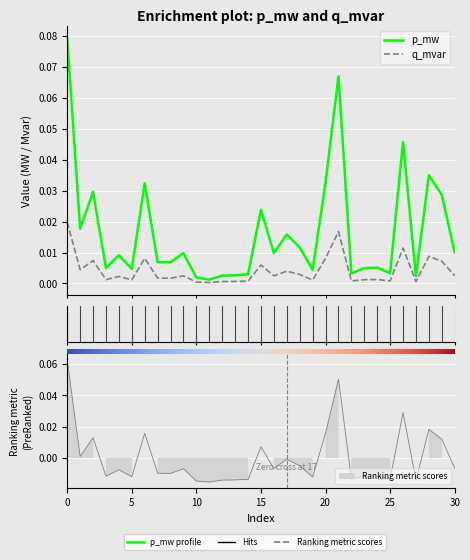

Is the value of q_mvar at 16 greater than the value of p_mw at 20?

No